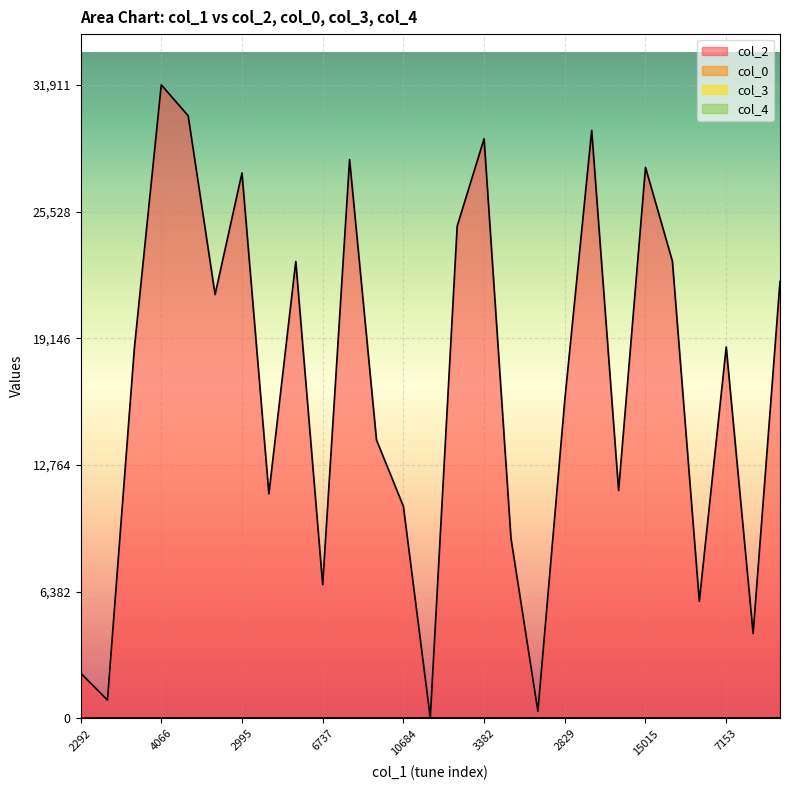

How many lines are shown in the chart?

4